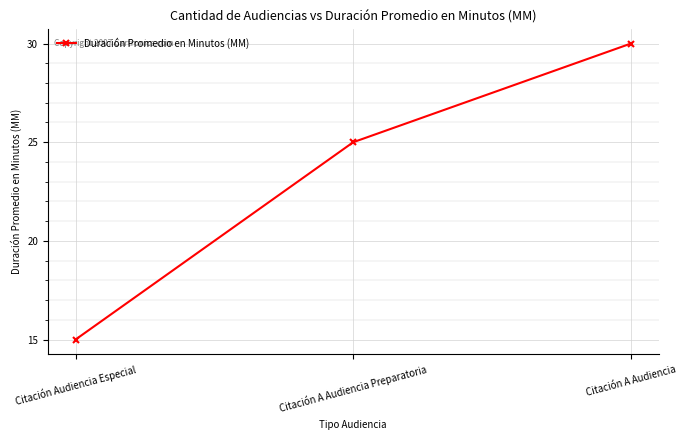

Is this an area chart (filled region under the line)?

No